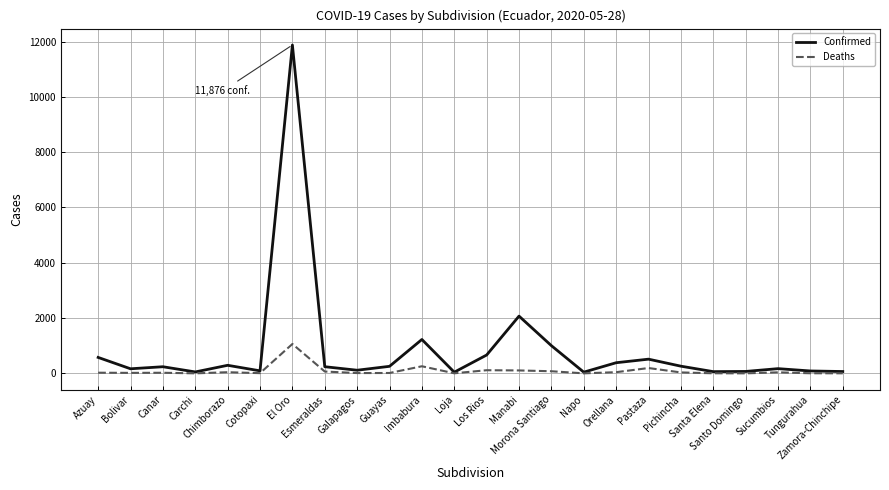

Rank the series by their average value, from lowest to highest.

Deaths, Confirmed